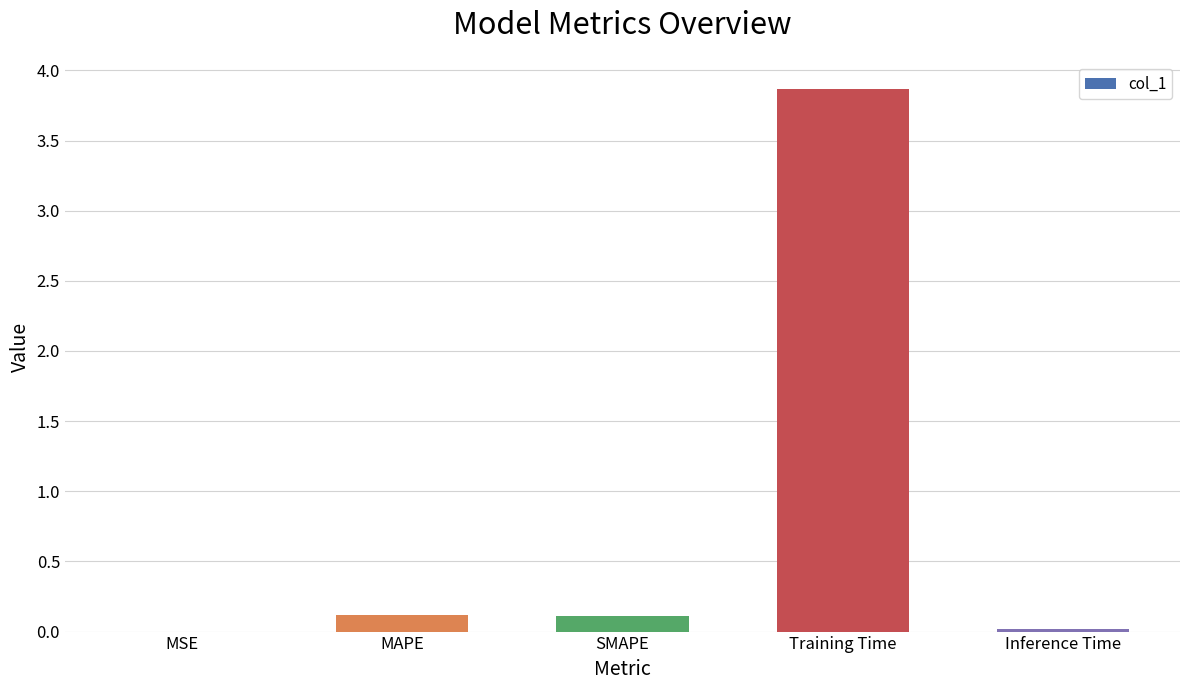

What is the greatest value displayed?

3.9